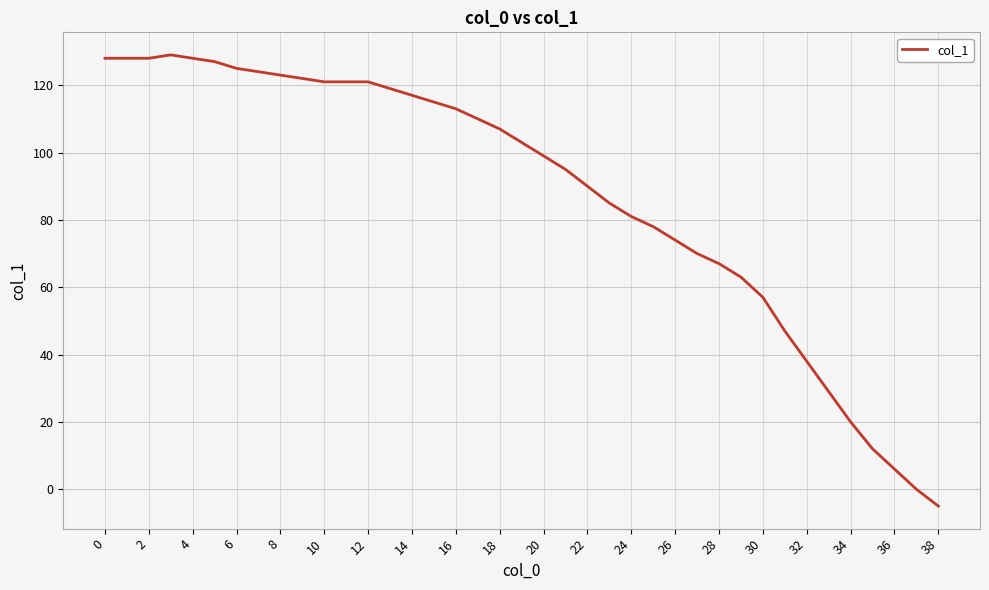

What is the smallest value displayed?

-5